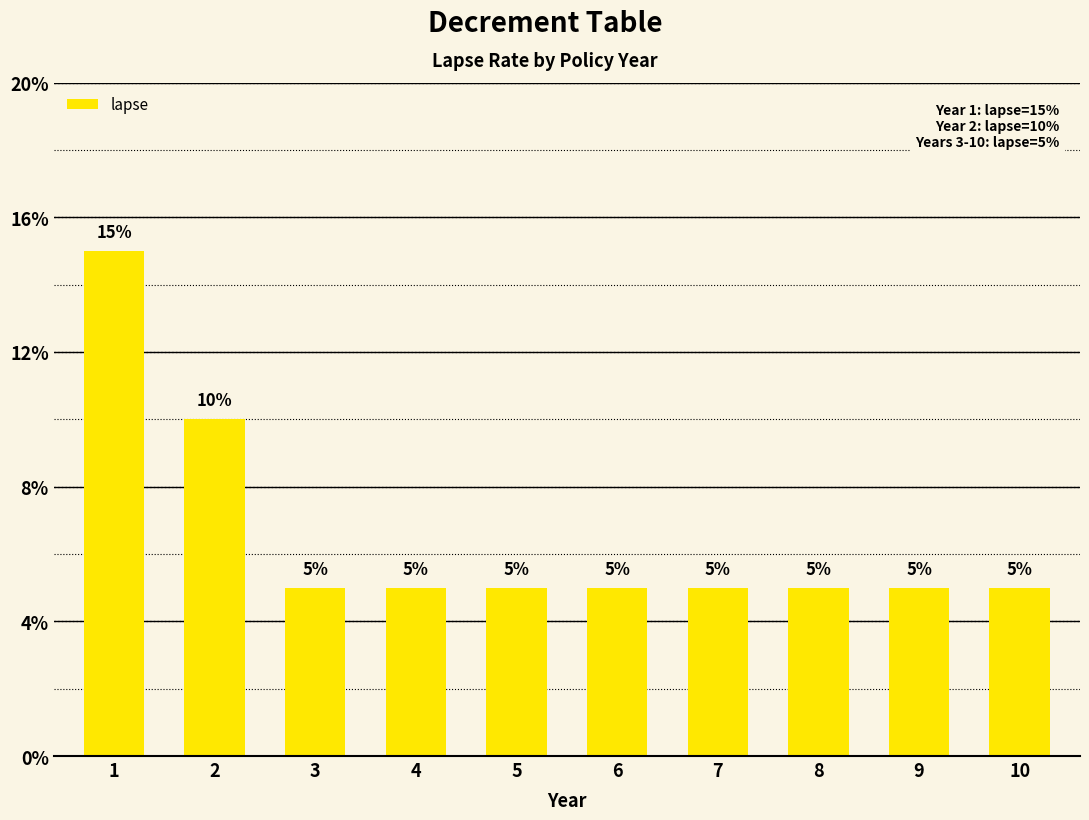

The chart shows a value of 0.0 at 9. True or false?

False